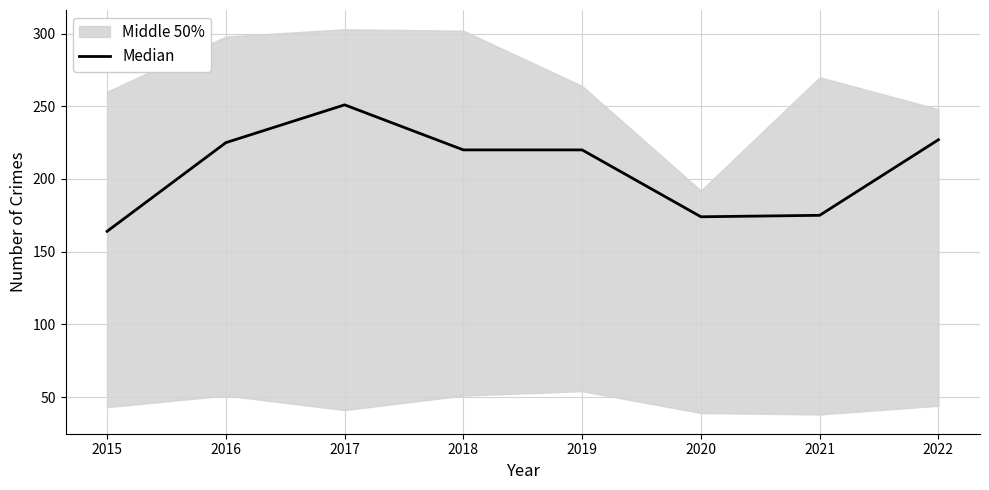

Reading left to right, transcribe all the data shown in this chart.

2015=164	2016=225	2017=251	2018=220	2019=220	2020=174	2021=175	2022=227